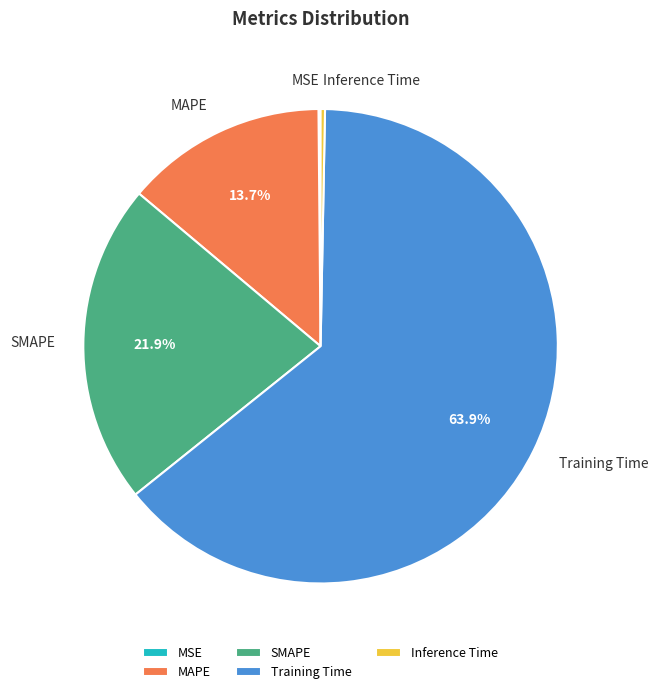

Is Training Time the majority of the pie?

Yes